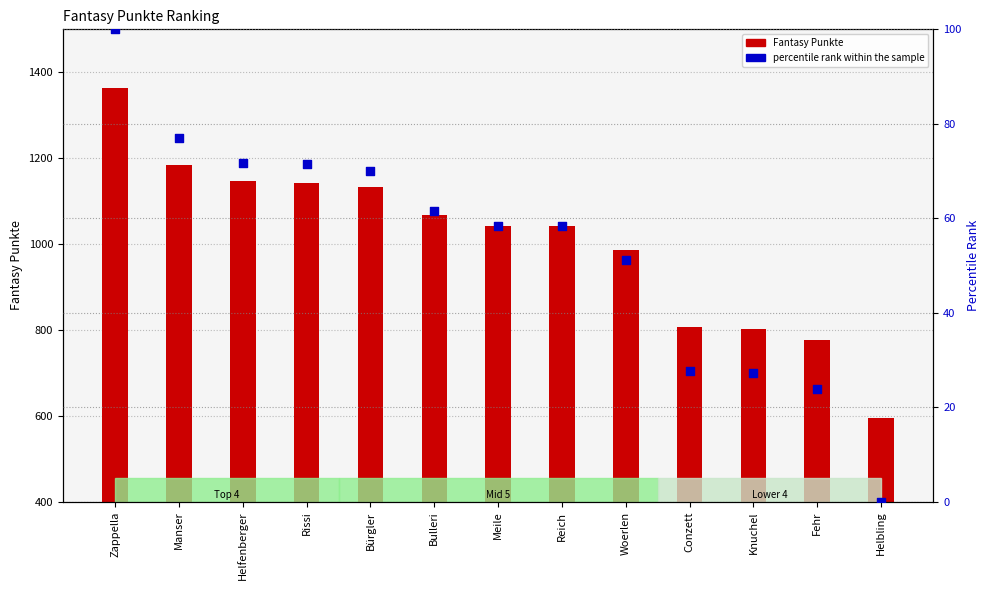

Which series has the largest Y range (max minus min)?

Fantasy Punkte